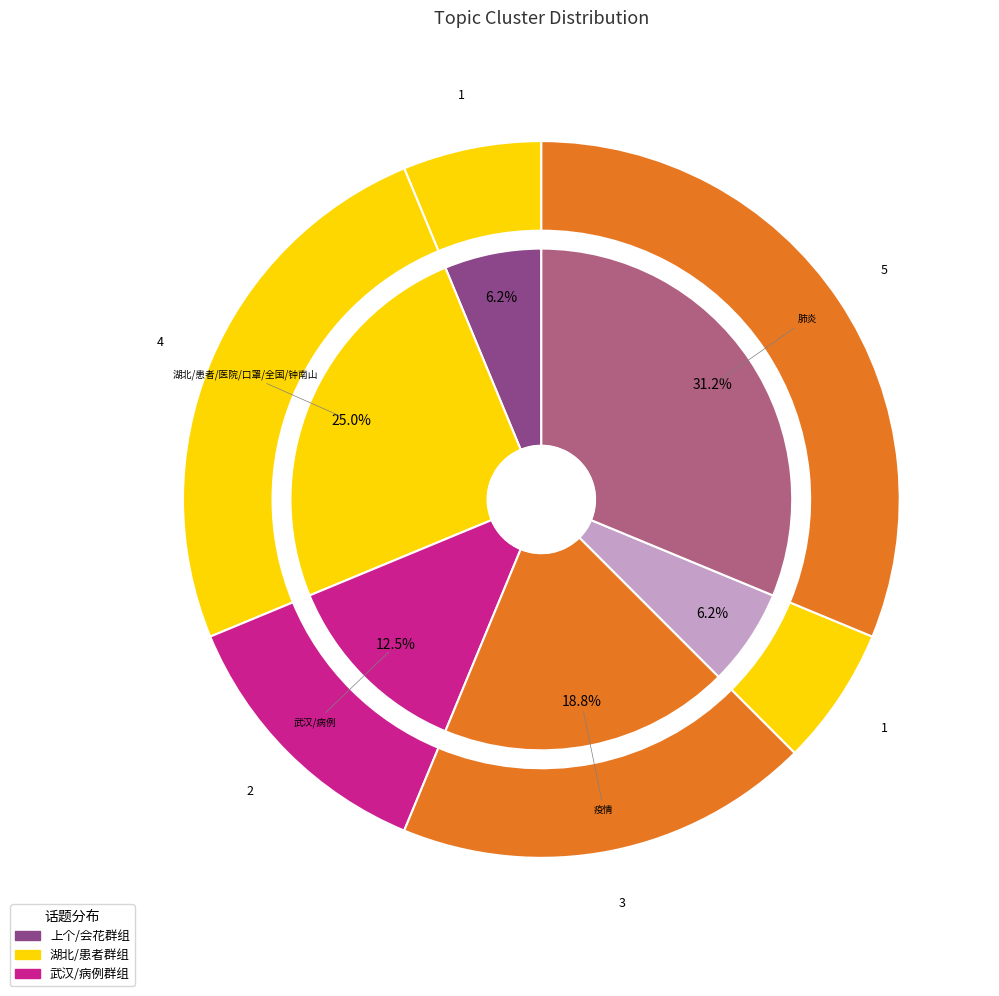

Does 确诊 account for over 50% of the chart?

No